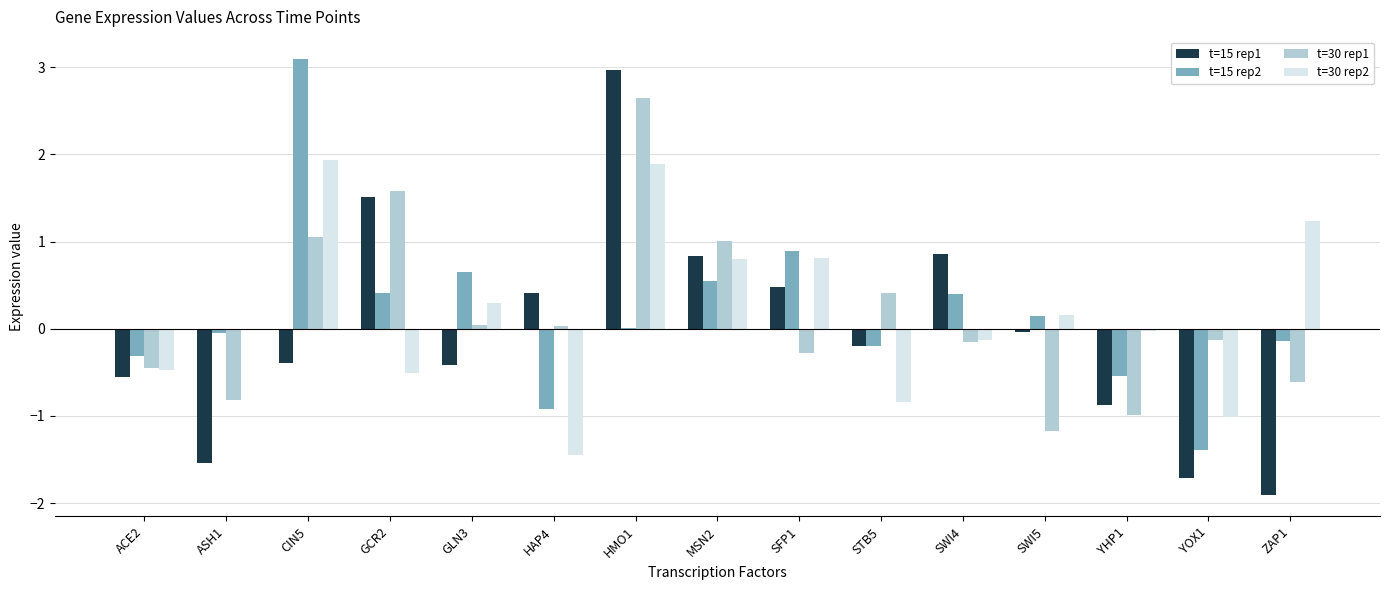

At which category is the sum across all series the highest?

HMO1